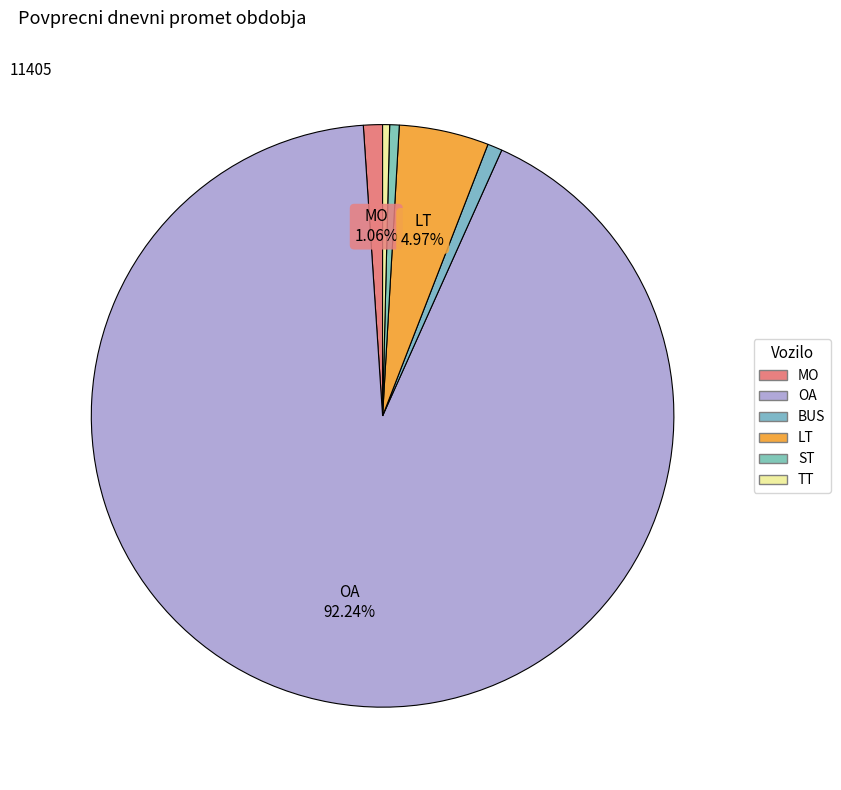

Which category accounts for the majority?

OA